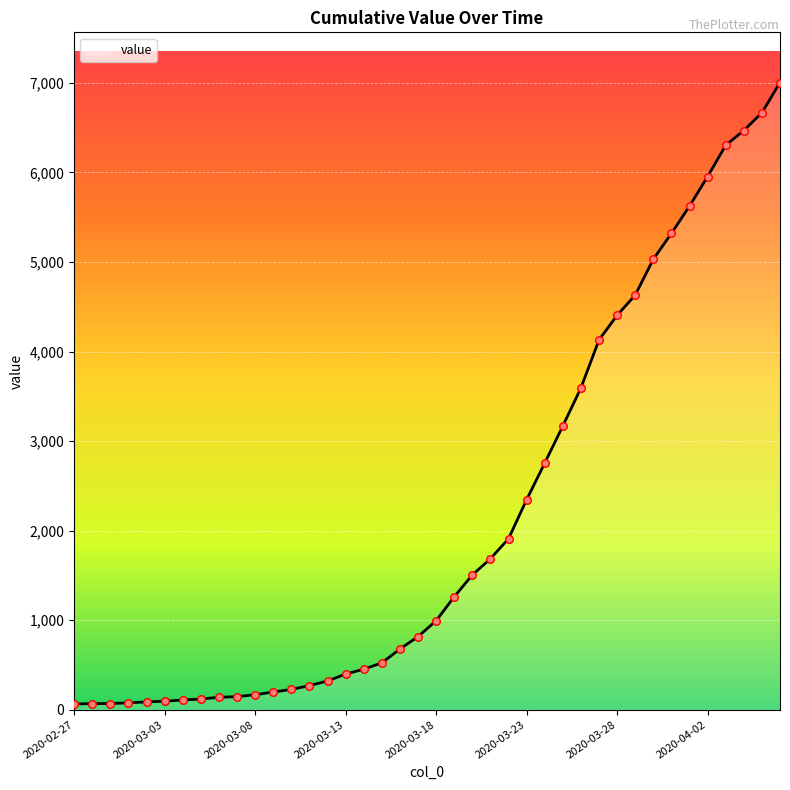

What is the difference between the maximum and minimum values?

6940